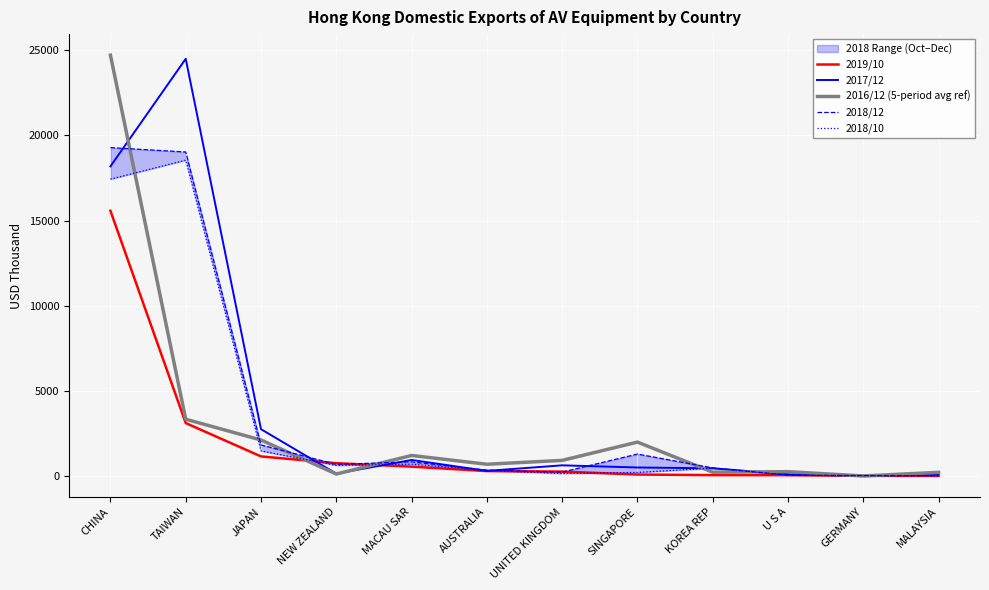

What is the approximate value of 2018/12 at JAPAN?

1825.0